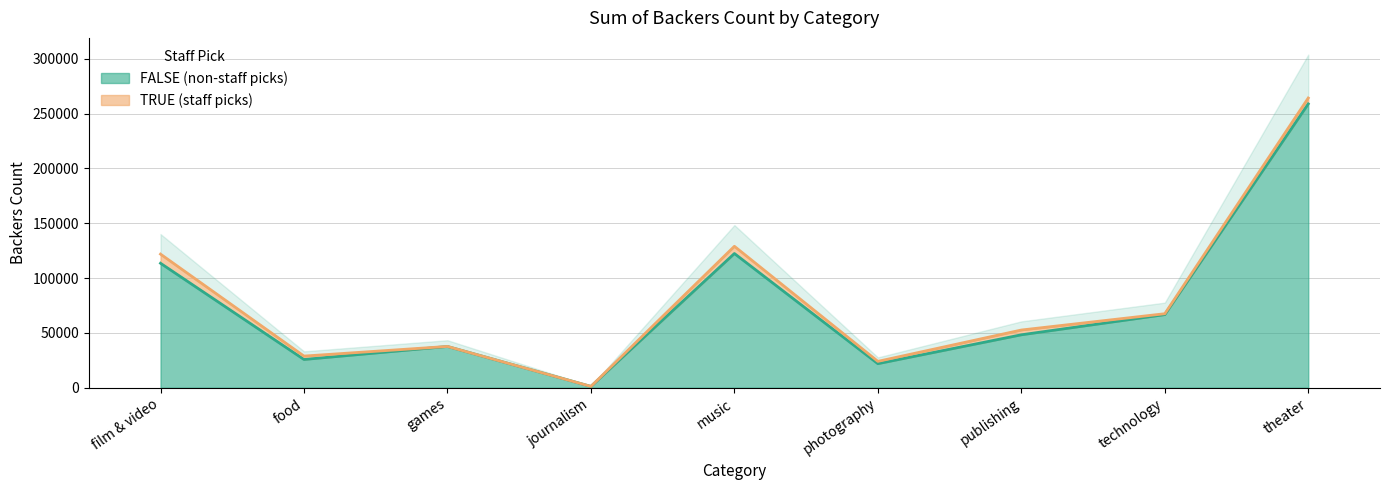

What is the minimum value shown in the chart?

1194